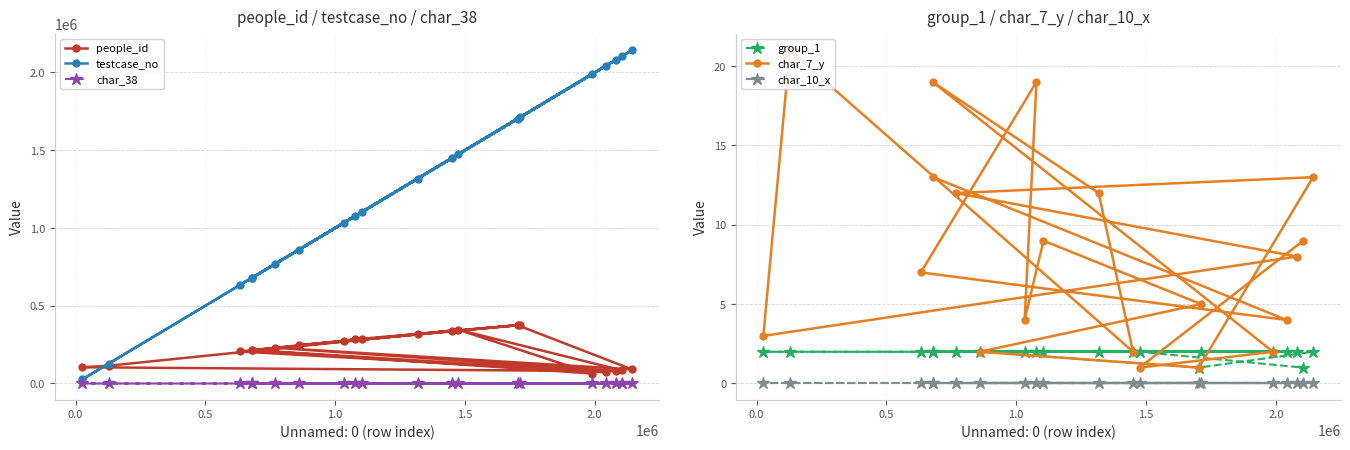

List the series in order of their peak value, lowest first.

char_10_x, char_38, group_1, char_7_y, people_id, testcase_no